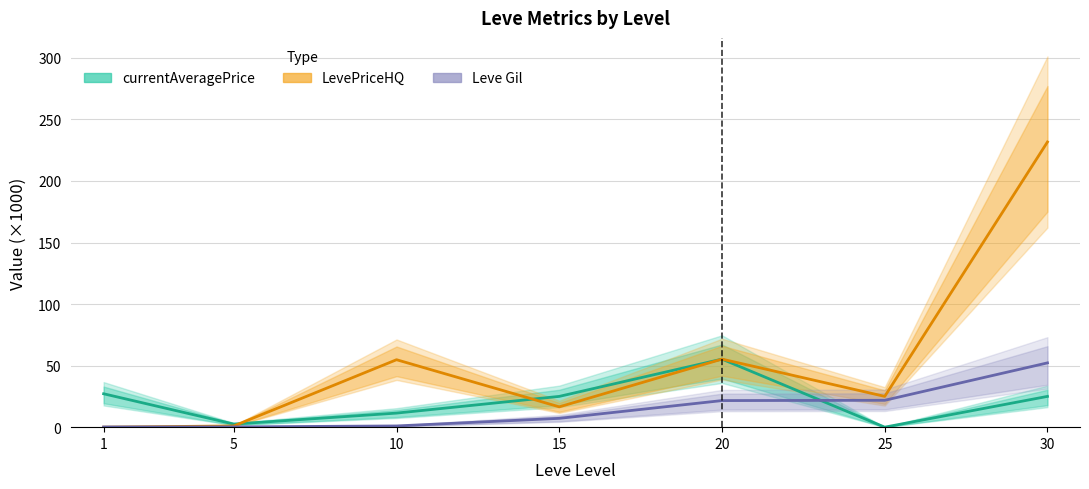

Where do LevePriceHQ and currentAveragePrice first cross each other?

5 and 10